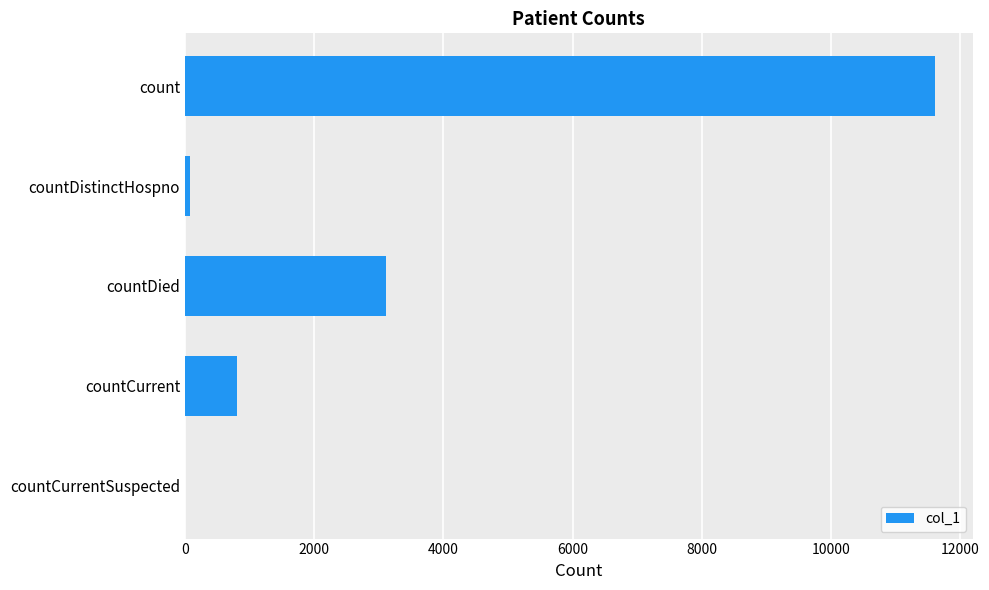

What is the average value?

3121